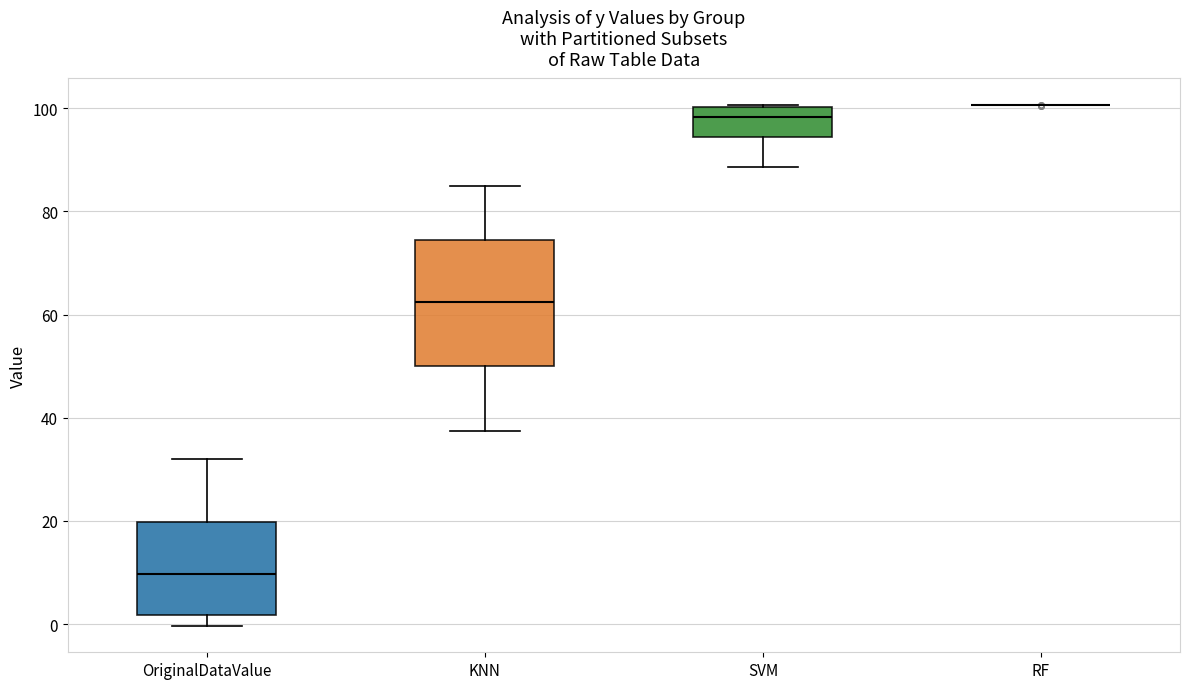

Reading left to right, read every box against the y-axis: the position of its median line, the range the box covers, and the ends of its whiskers. The values are not printed on the chart, so give them approximately, as read against the axis.

OriginalDataValue: median 10, box 2 to 20, whiskers 0 to 32
KNN: median 62, box 50 to 74, whiskers 38 to 84
SVM: median 98, box 94 to 100, whiskers 88 to 100
RF: box collapsed to a line at 100, whiskers 100 to 100